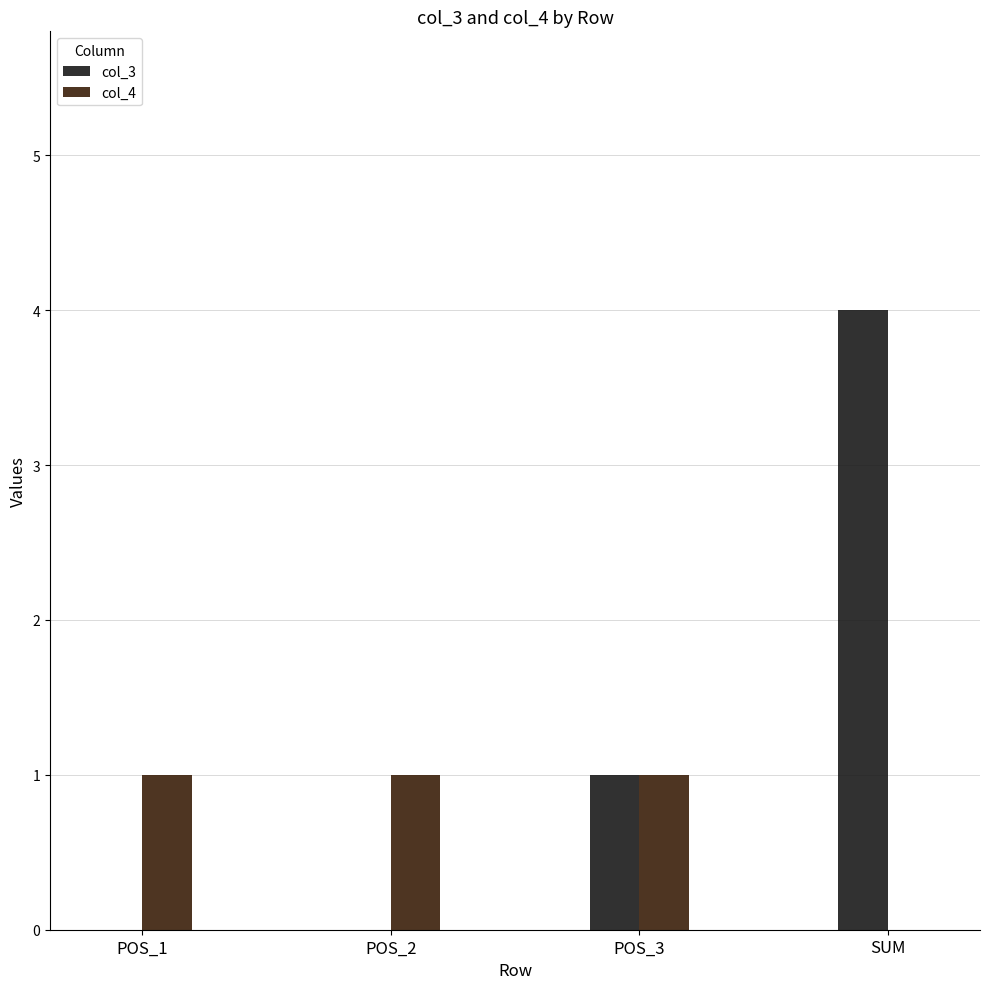

What is the maximum value for col_3?

4